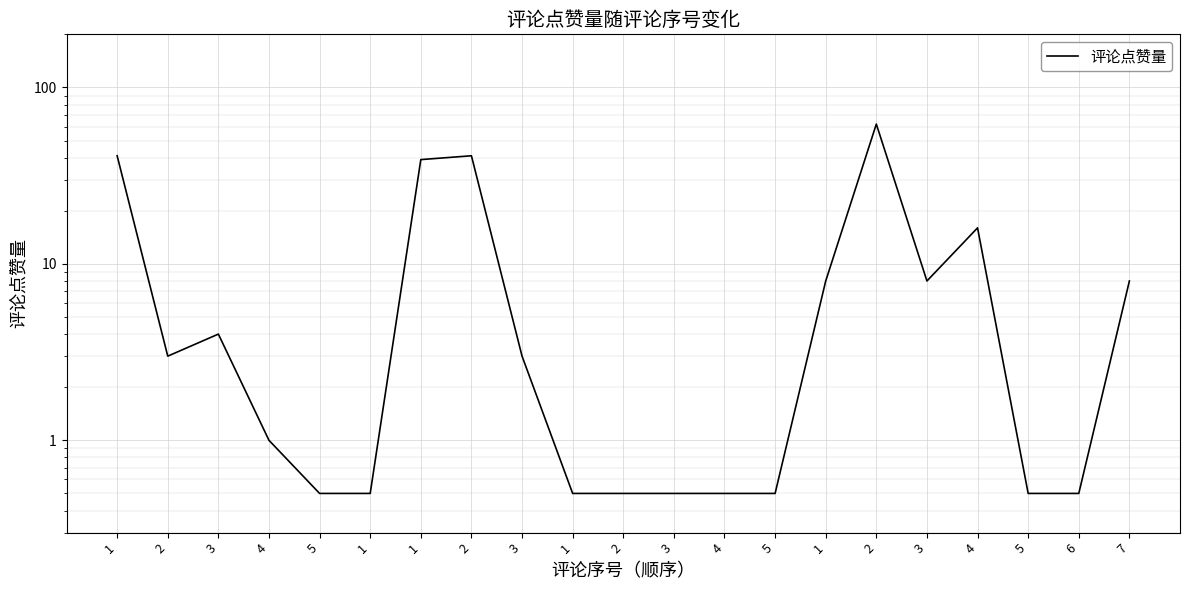

How many interior local peaks (higher than both neighbors) does the data have?

4